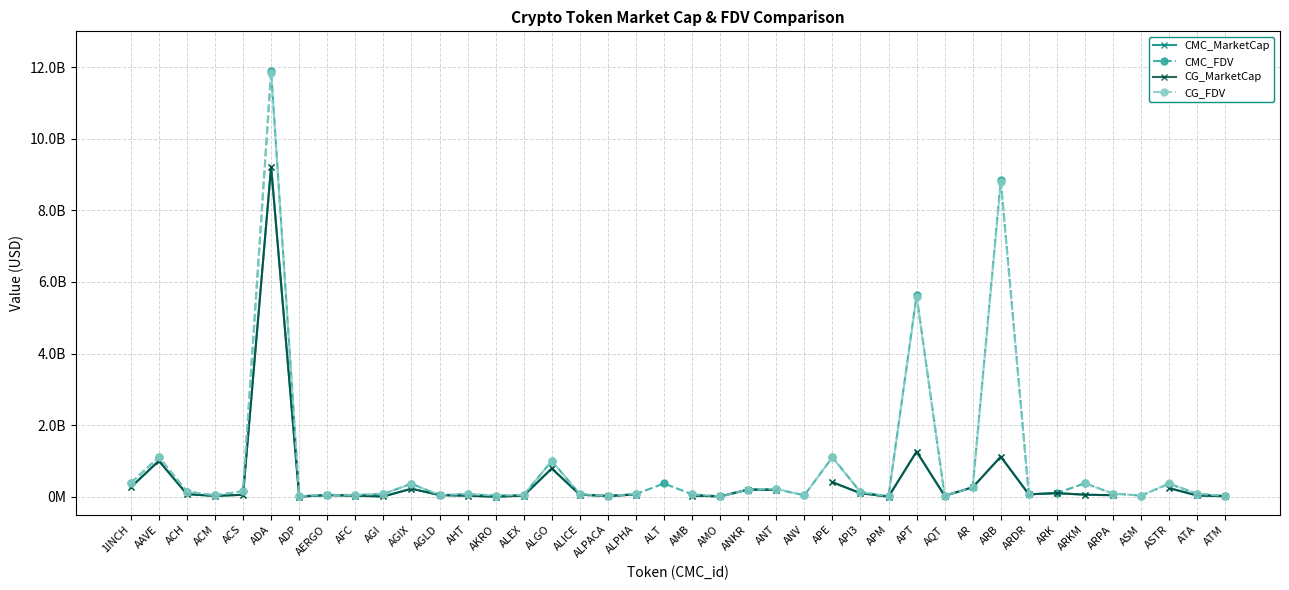

At which category does CMC_MarketCap reach its first local peak?

AAVE